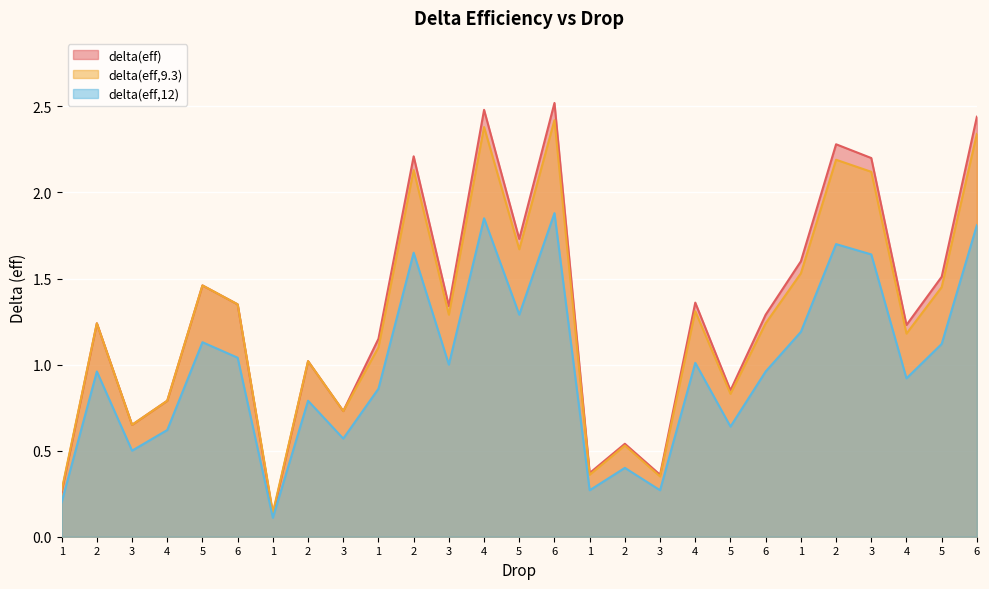

Rank the series by their maximum value, from lowest to highest.

delta(eff,12), delta(eff,9.3), delta(eff)